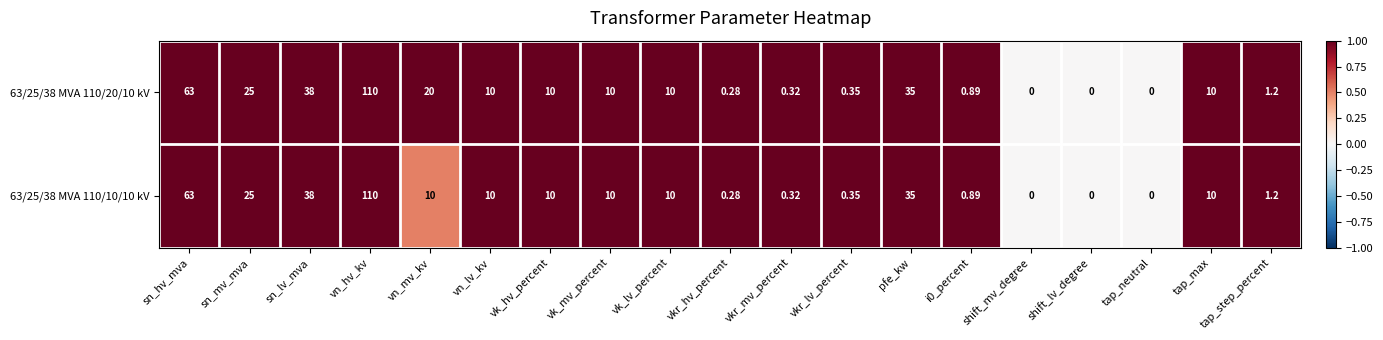

Is the value of 63/25/38 MVA 110/10/10 kV at pfe_kw greater than the value of 63/25/38 MVA 110/20/10 kV at vk_lv_percent?

Yes